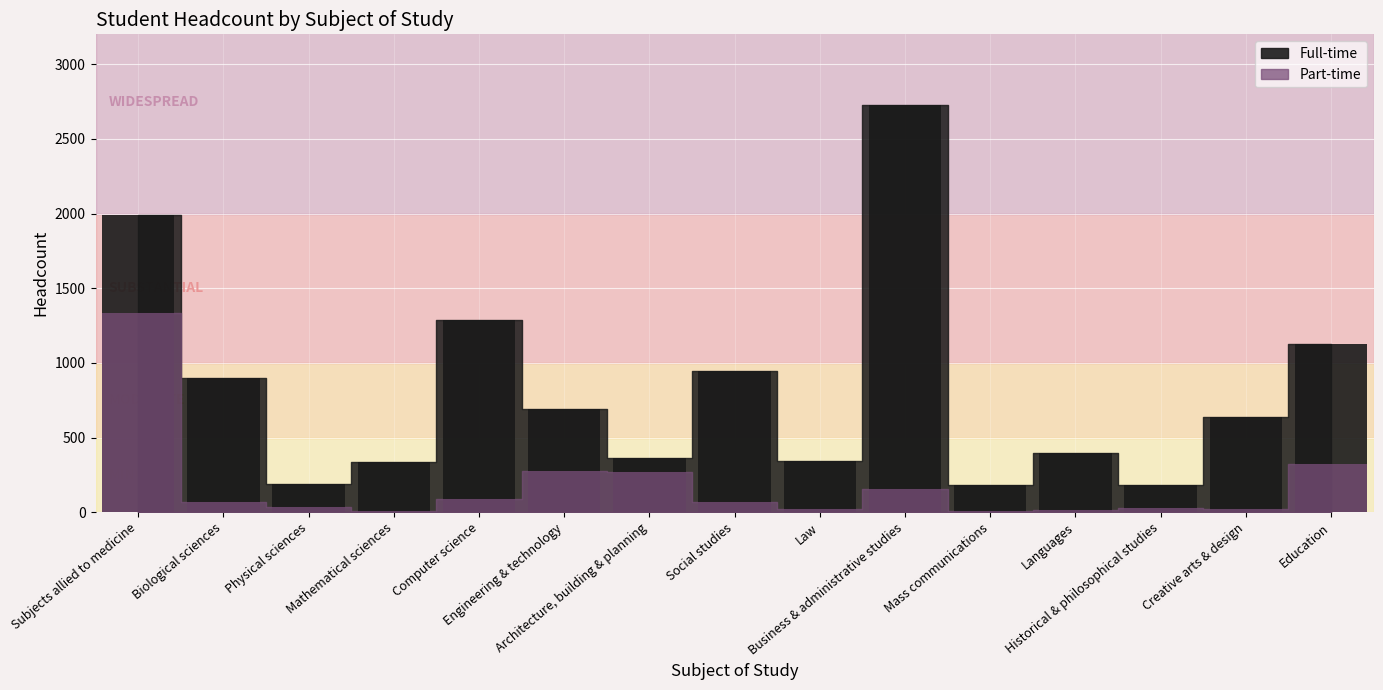

What position from the left is Law?

9